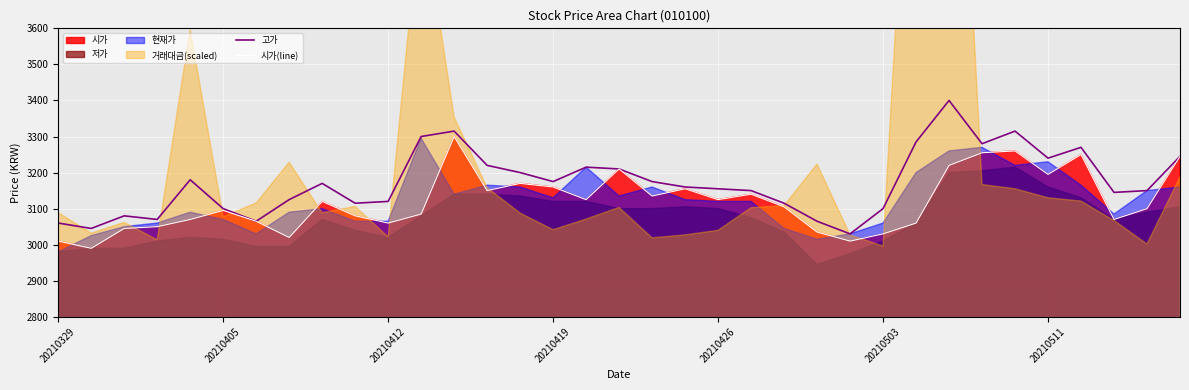

In 시가(line), how many points are higher than both neighbors (excluding endpoints)?

9